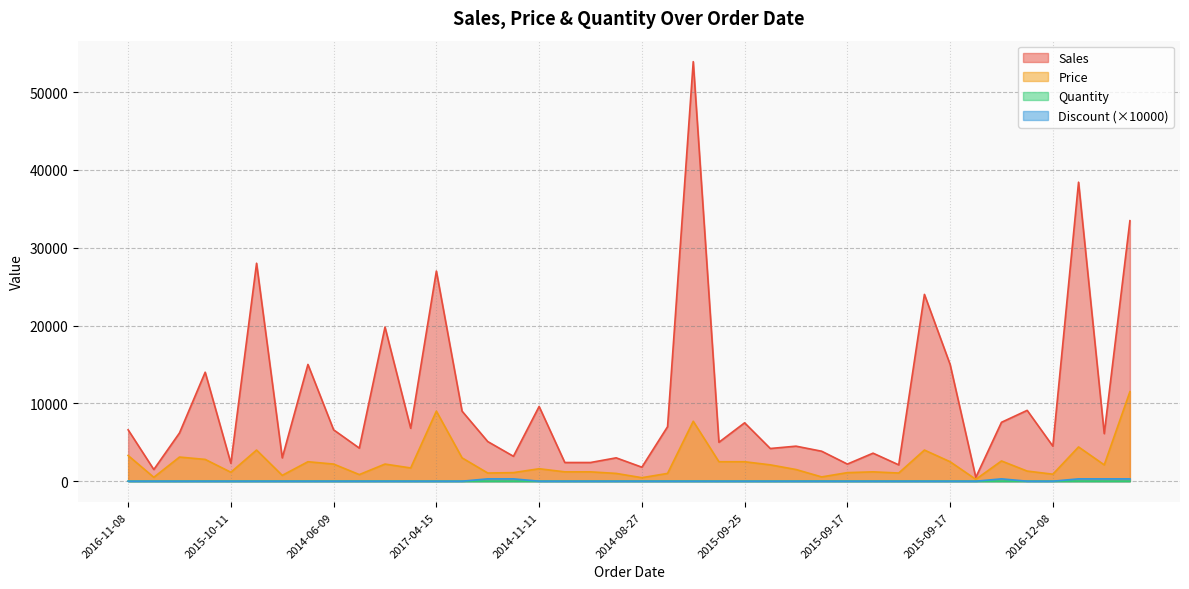

Which series has the largest total across all categories?

Sales